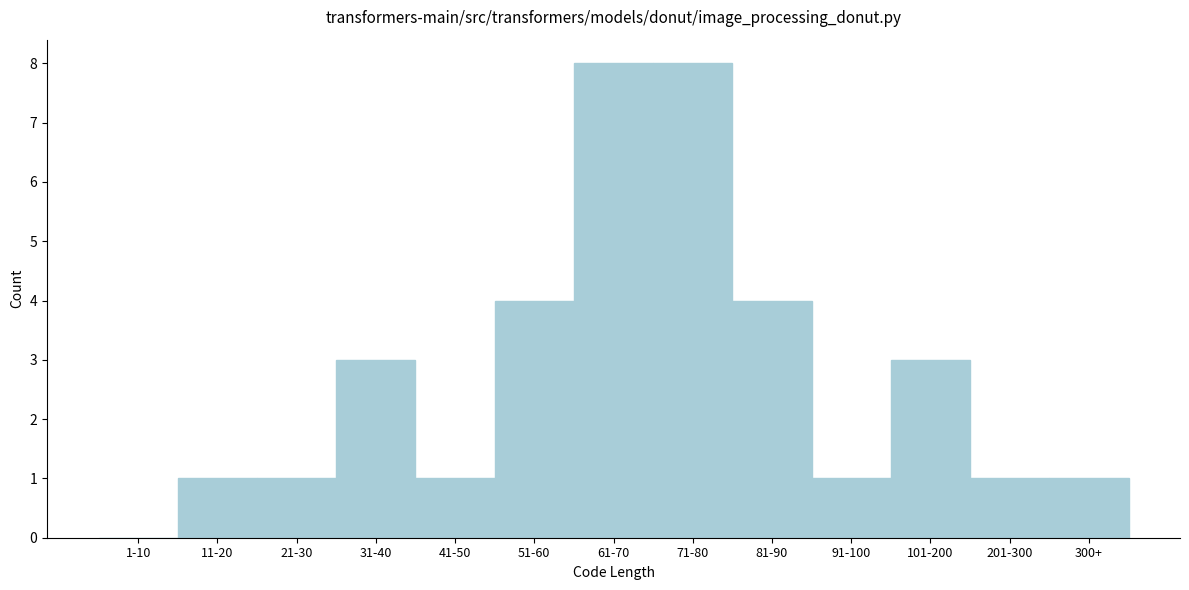

Reading left to right, list all the values displayed in this chart.

1-10=0	11-20=1	21-30=1	31-40=3	41-50=1	51-60=4	61-70=8	71-80=8	81-90=4	91-100=1	101-200=3	201-300=1	300+=1